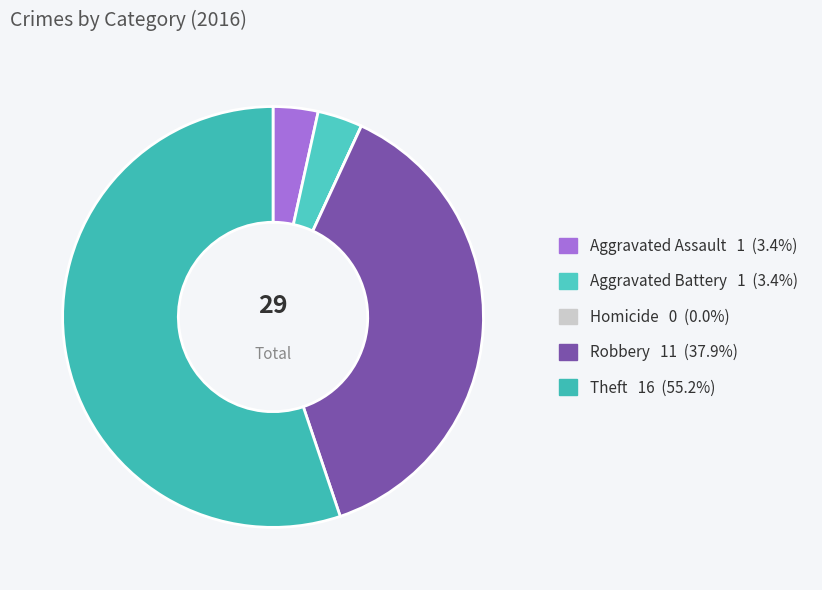

The Theft slice represents 55% of the pie. True or false?

True